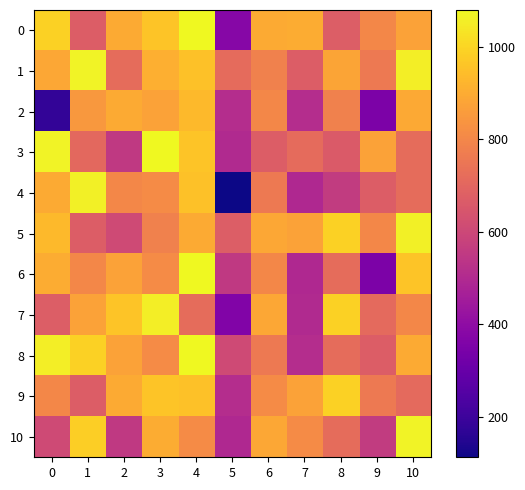

At which category is the sum across all series the highest?

4